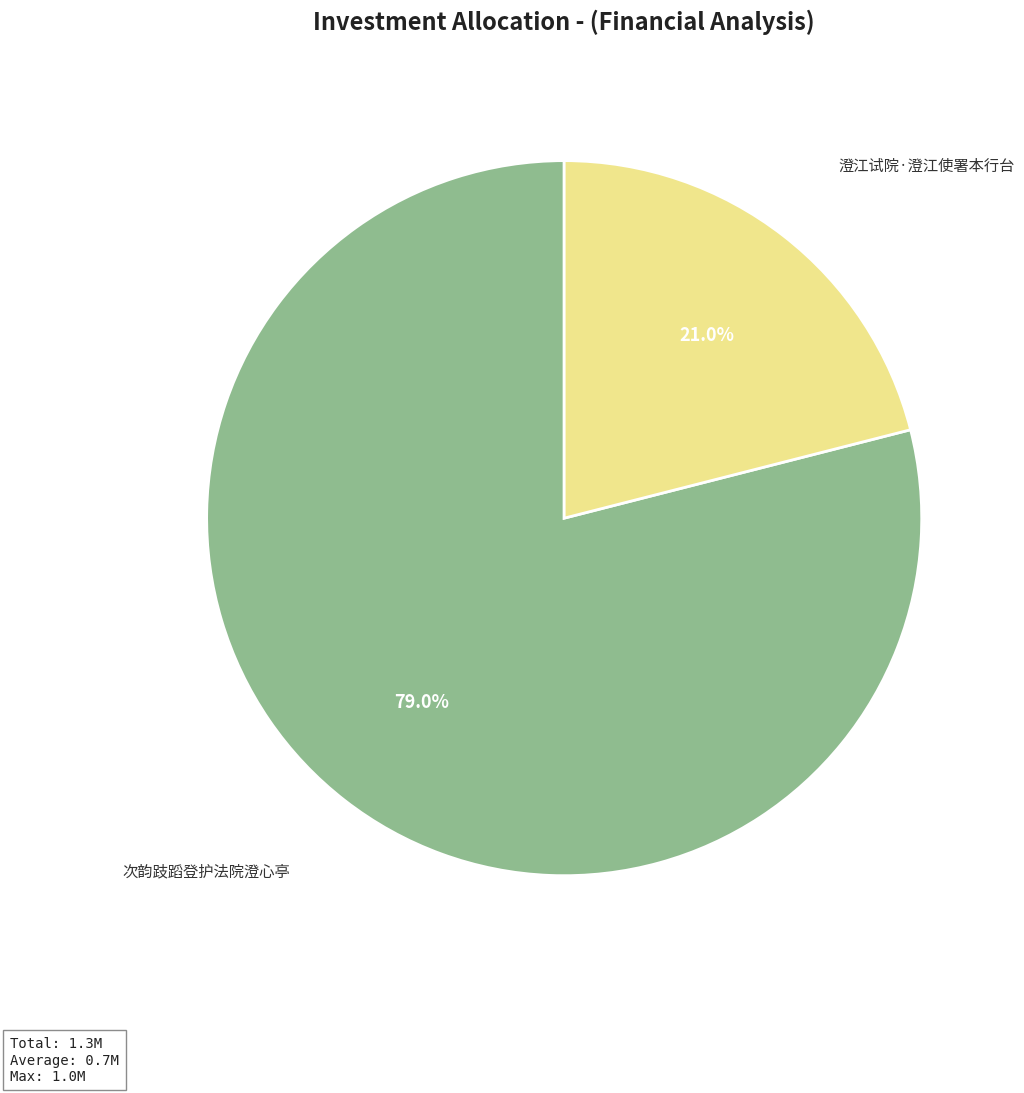

How many segments does this pie chart have?

2